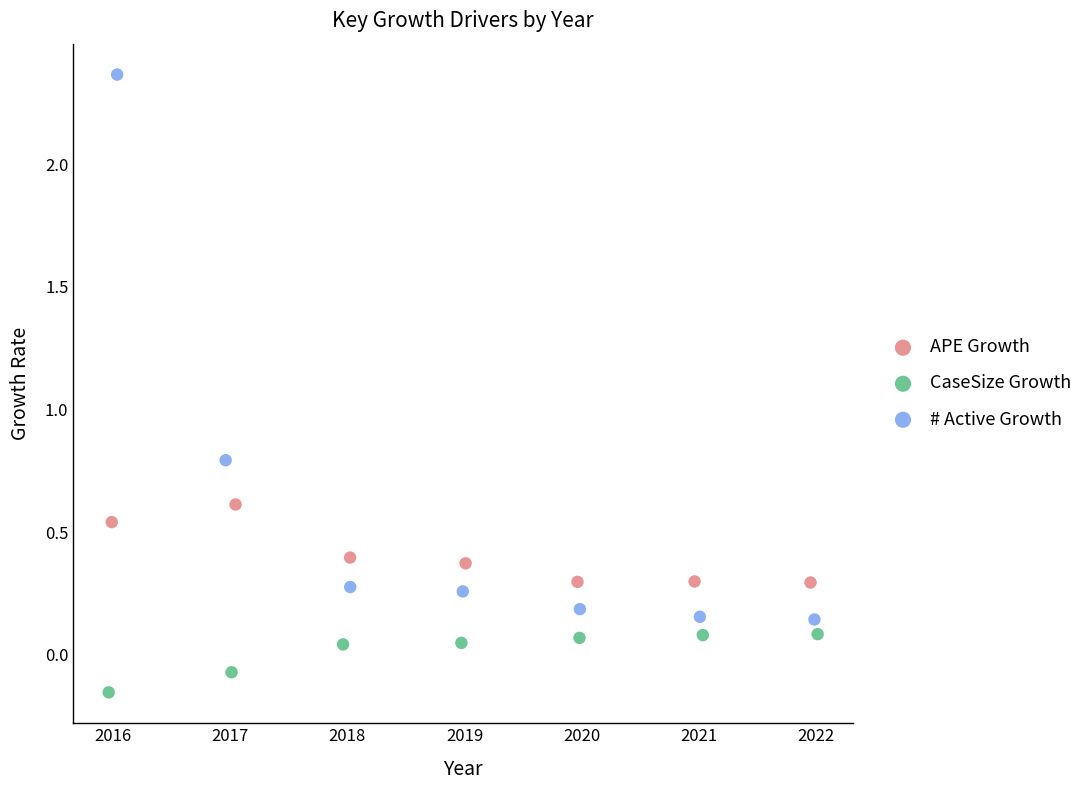

Which series has the largest Y range (max minus min)?

# Active Growth